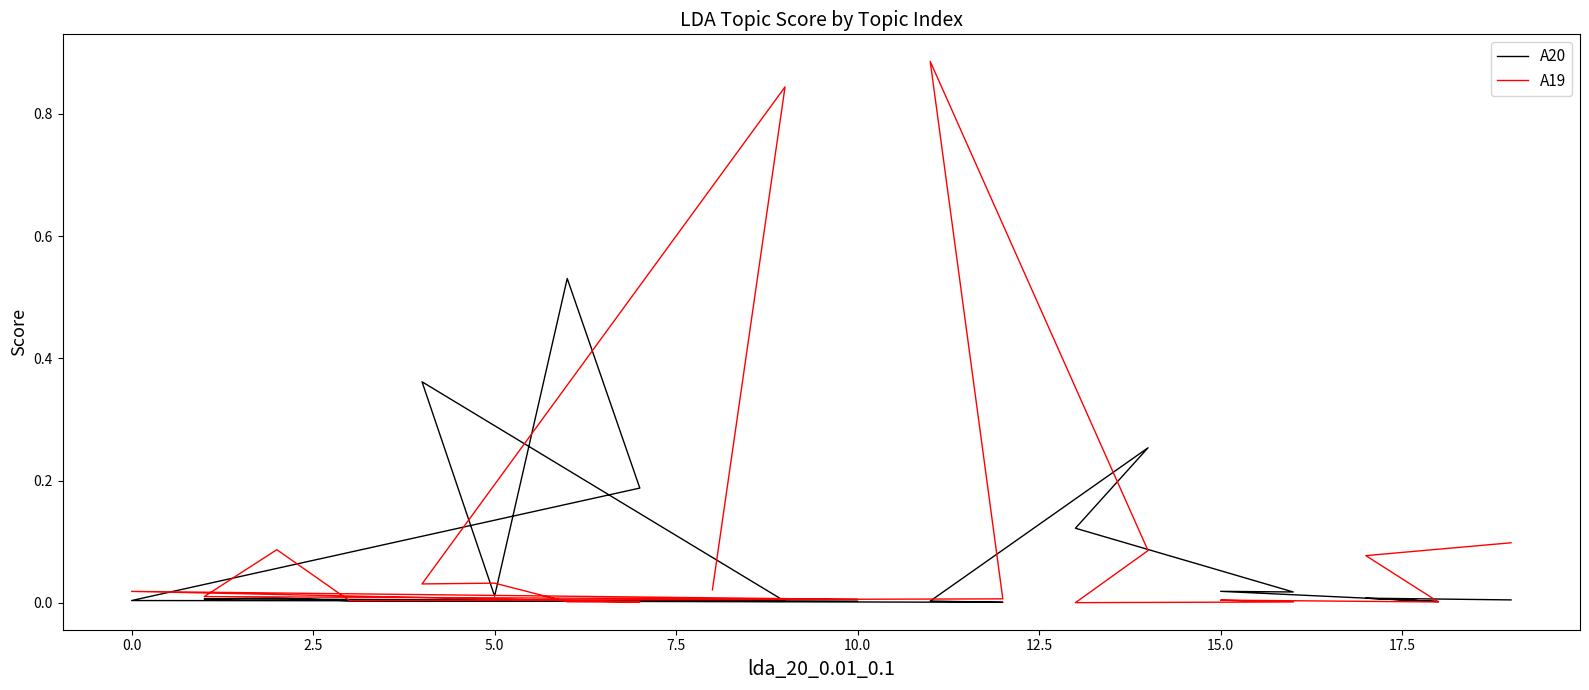

Is this an area chart (filled region under the line)?

No